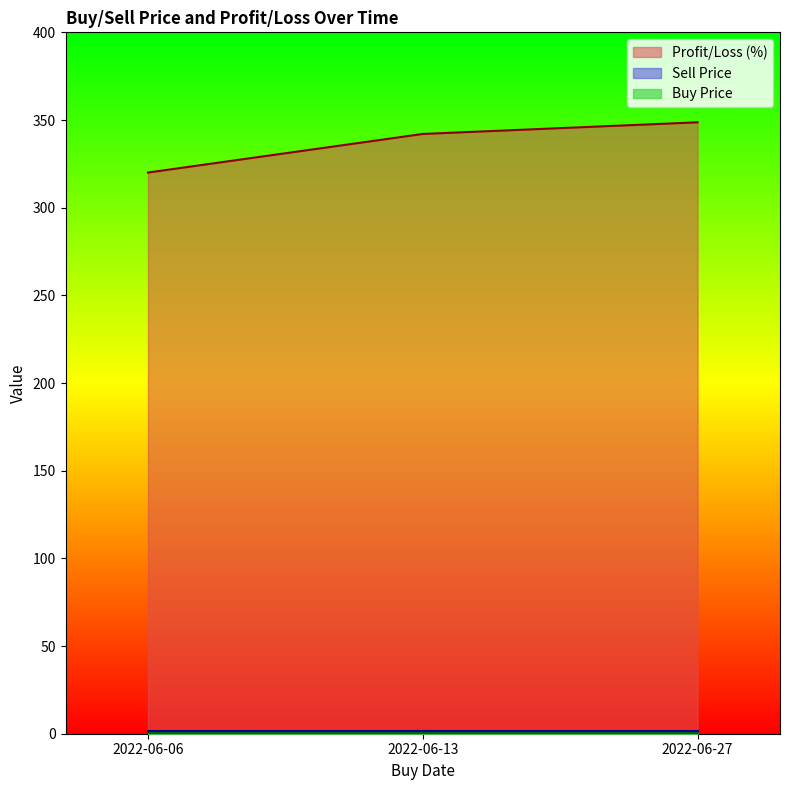

How many Buy Price values are between 0 and 1?

3